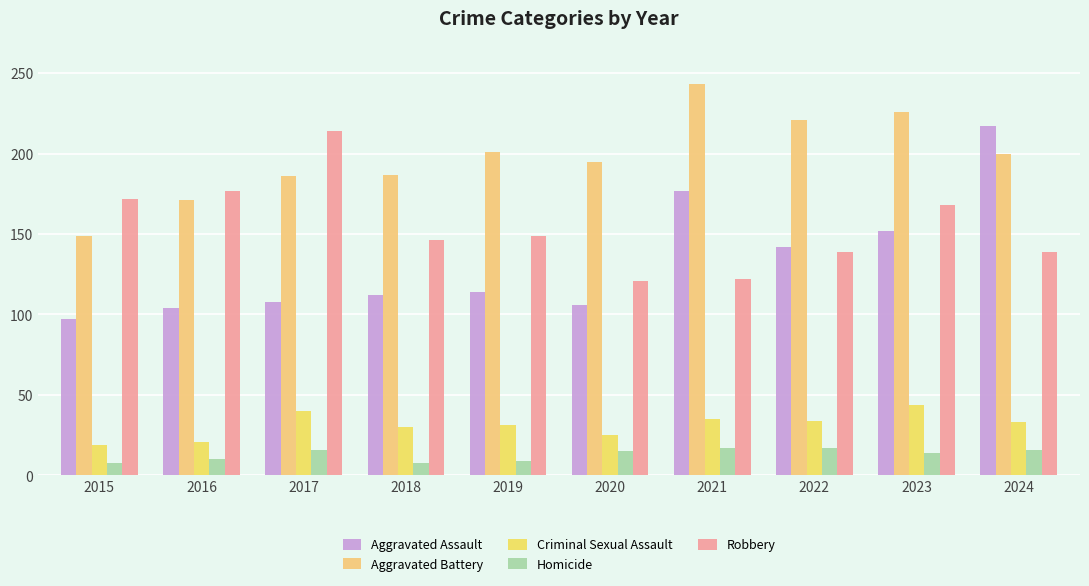

What is the total value across all series at 2022?

553